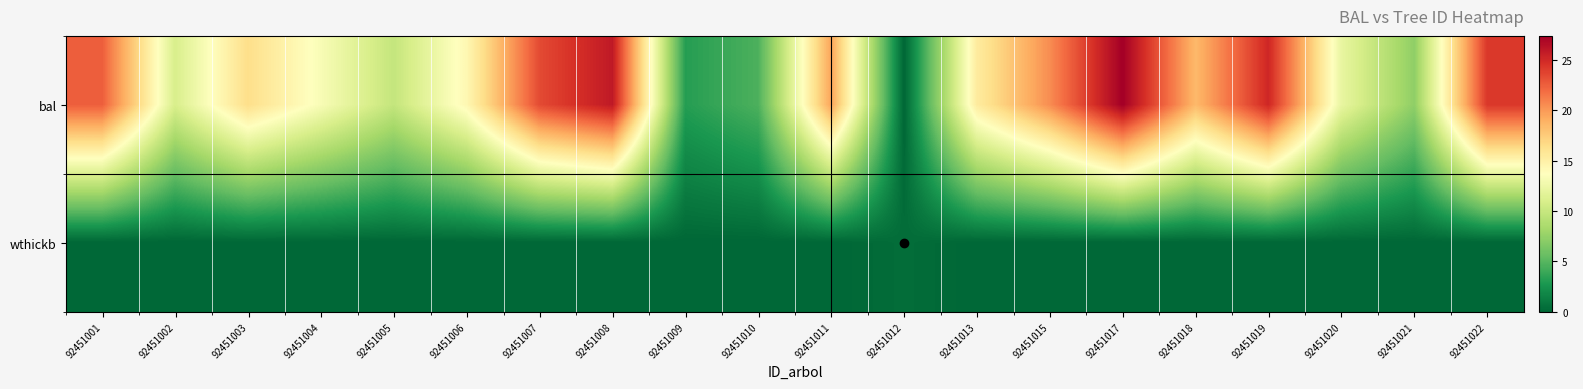

How many categories are shown in the chart?

20